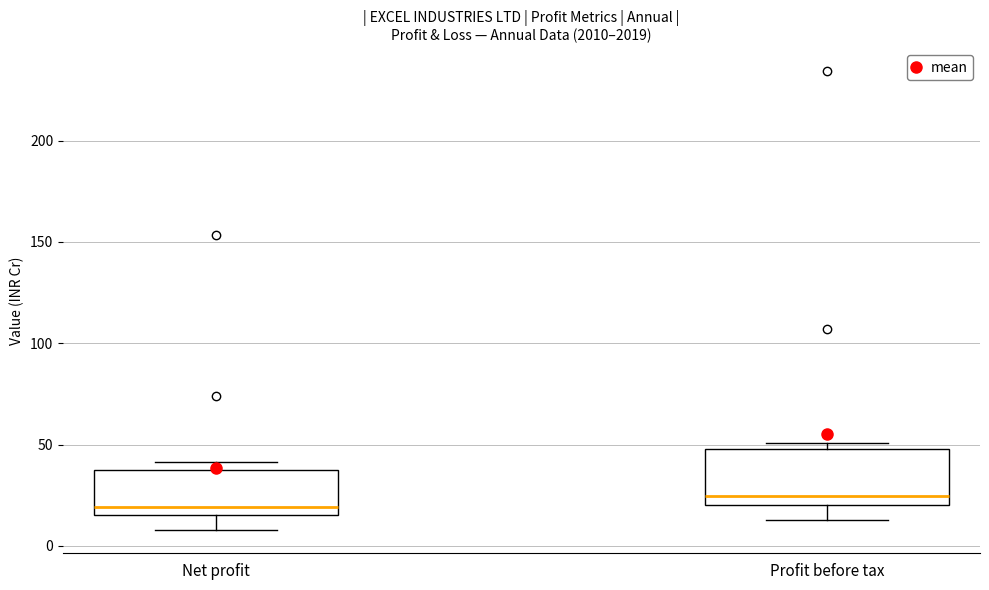

Which box is the tallest, from its lower edge to its upper edge?

Profit before tax